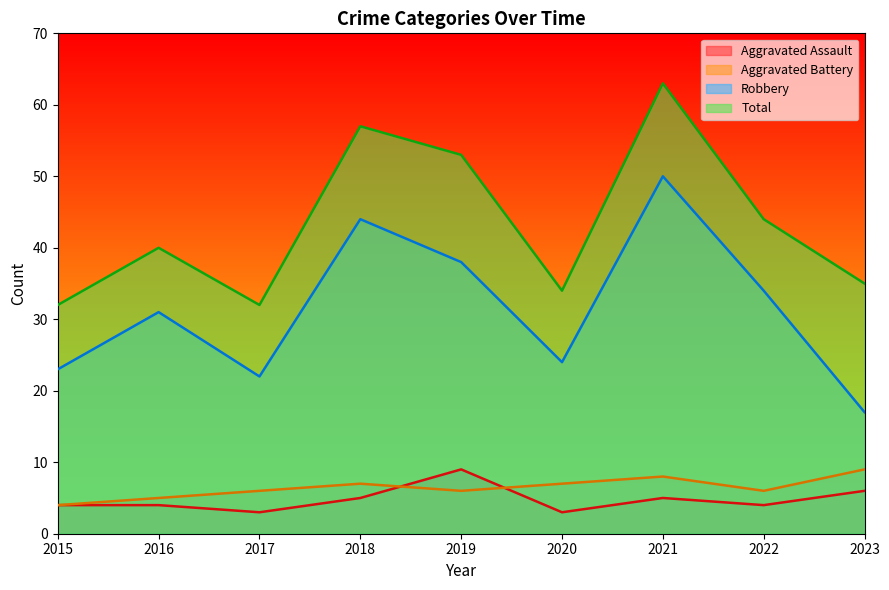

At which category is the sum across all series the highest?

2021